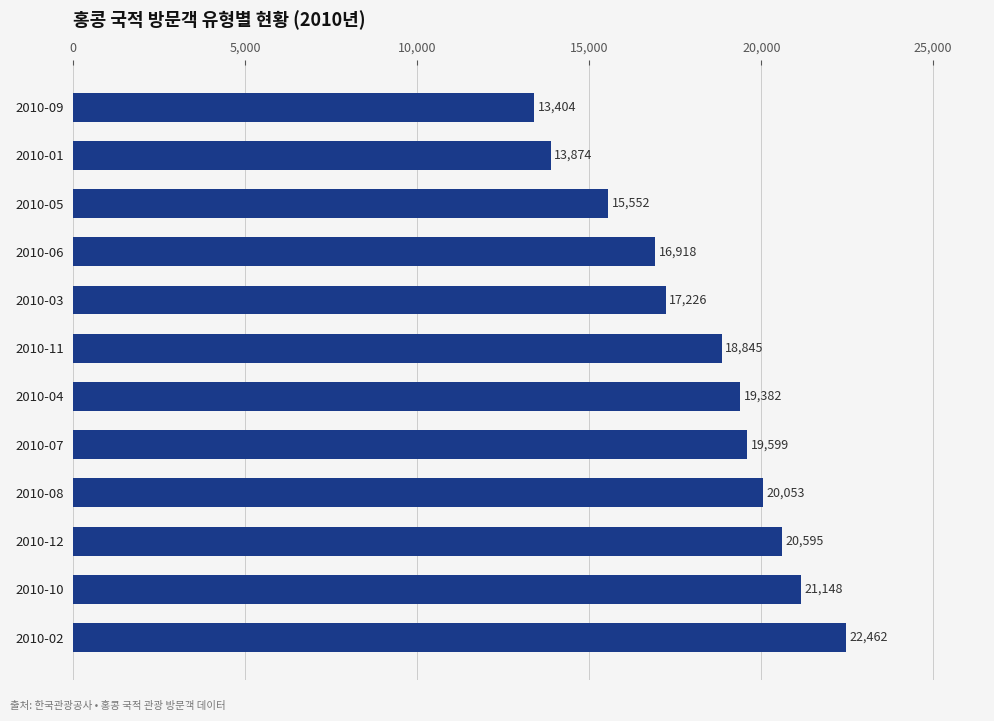

Reading bottom to top, list all the values displayed in this chart.

22462	21148	20595	20053	19599	19382	18845	17226	16918	15552	13874	13404